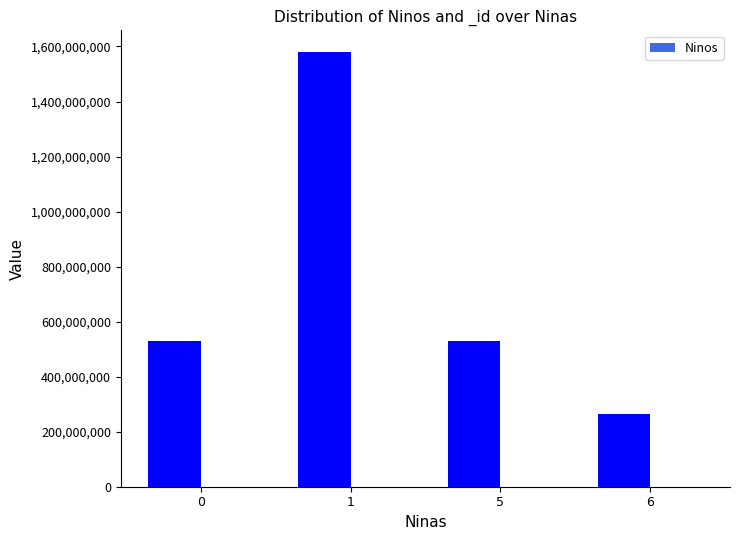

How many categories are shown in the chart?

4